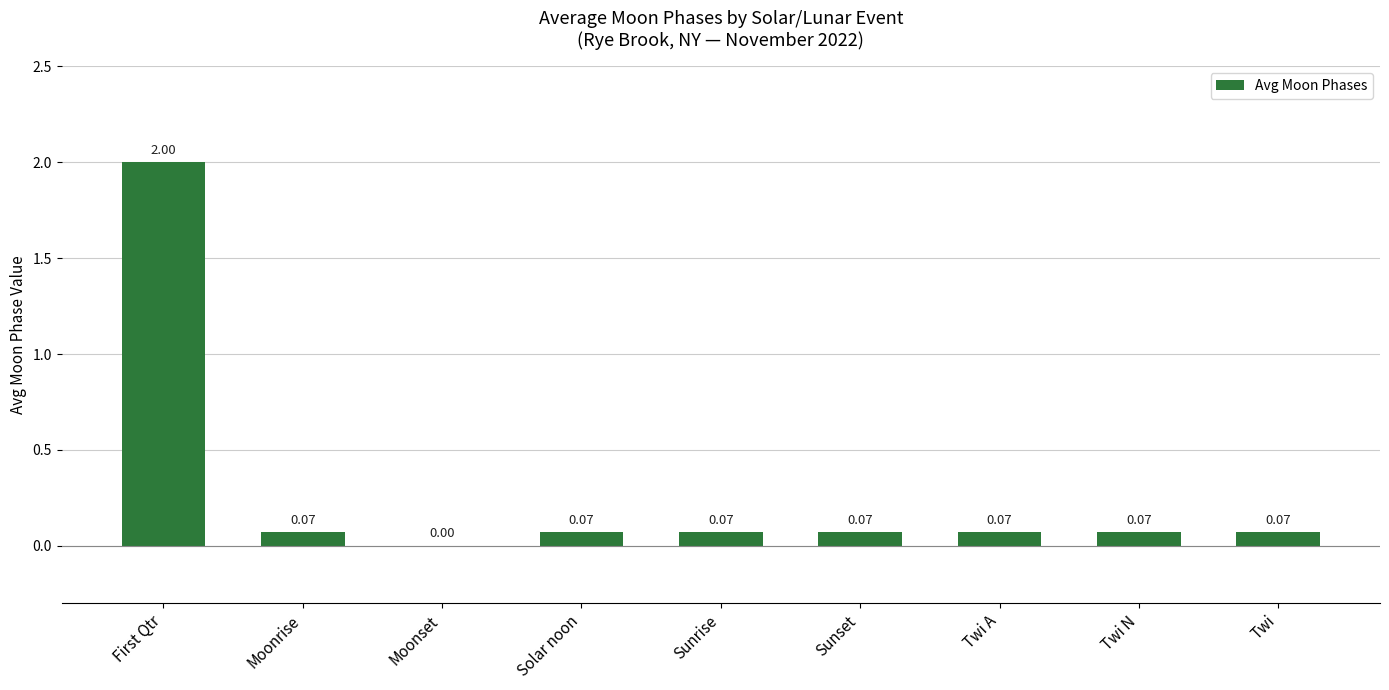

Which label corresponds to the largest value in the chart?

First Qtr